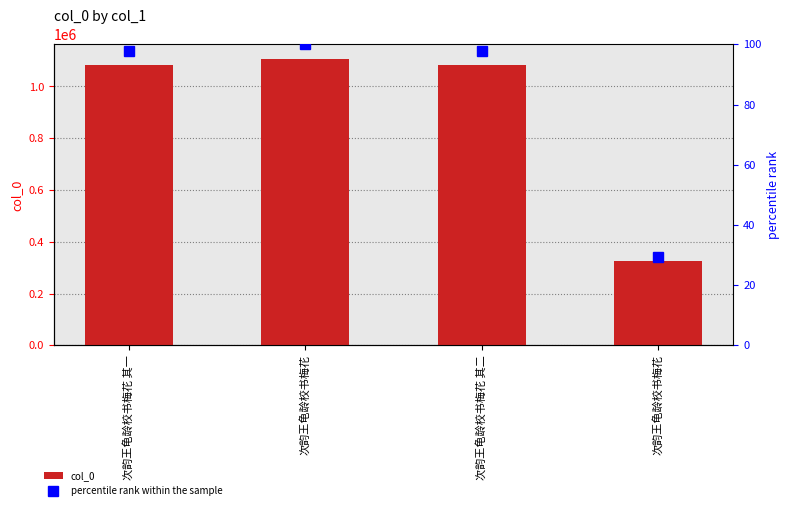

At 次韵王龟龄校书梅花 其二, list the series in order from largest to smallest.

col_0, percentile rank within the sample